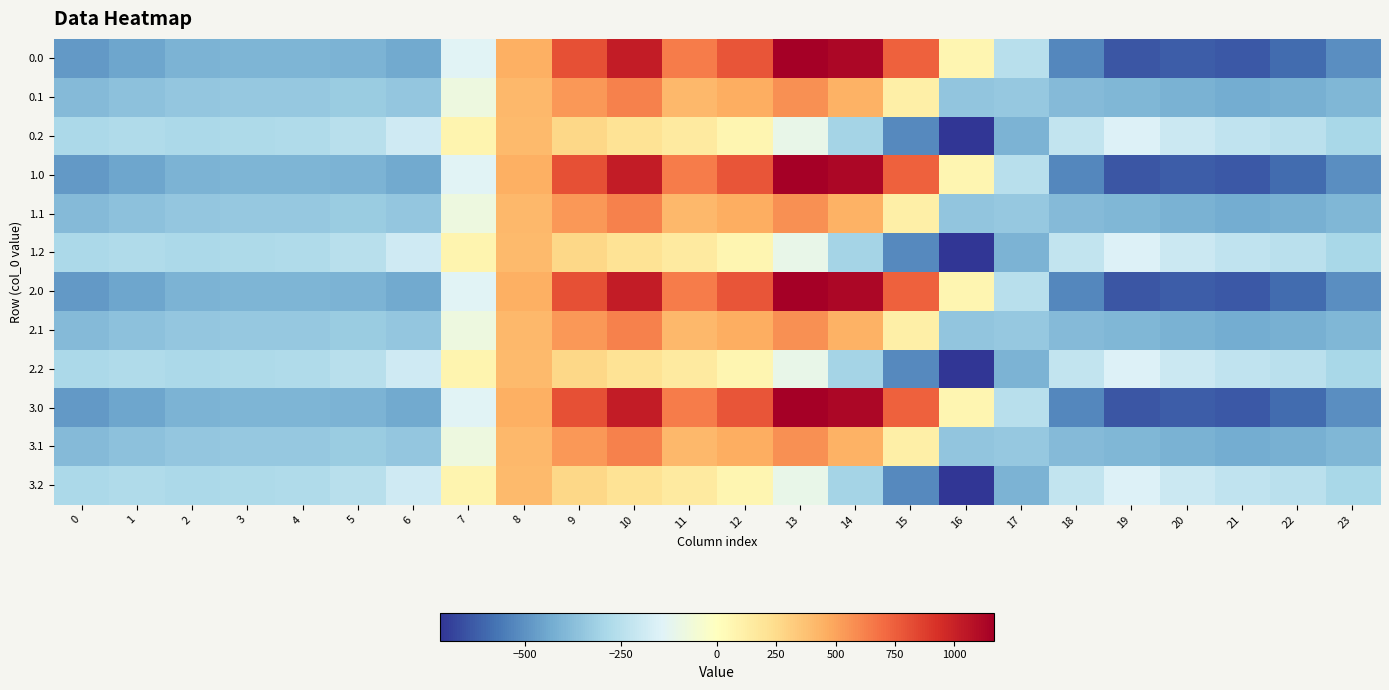

Reading left to right, list all the values displayed in this chart.

0.0: 0=-482.0	1=-449.5	2=-410.3	3=-404.4	4=-404.9	5=-410.8	6=-435.0	7=-136.4	8=454.2	9=804.0	10=1023.2	11=640.9	12=784.4	13=1167.2	14=1128.3	15=739.0	16=67.6	17=-250.3	18=-529.6	19=-644.5	20=-629.9	21=-638.4	22=-592.3	23=-511.3
0.1: 0=-384.6	1=-361.1	2=-347.9	3=-342.7	4=-339.6	5=-329.5	6=-345.2	7=-81.6	8=412.6	9=542.1	10=628.1	11=415.4	12=456.1	13=574.0	14=438.6	15=111.1	16=-353.7	17=-340.1	18=-388.5	19=-399.7	20=-414.5	21=-432.4	22=-419.9	23=-399.4
0.2: 0=-287.1	1=-272.7	2=-285.5	3=-281.0	4=-274.4	5=-248.1	6=-187.1	7=77.9	8=407.2	9=271.1	10=202.5	11=149.1	12=65.2	13=-104.4	14=-301.9	15=-522.2	16=-721.2	17=-409.5	18=-223.1	19=-151.1	20=-199.2	21=-226.4	22=-247.4	23=-287.5
1.0: 0=-482.0	1=-449.5	2=-410.3	3=-404.4	4=-404.9	5=-410.8	6=-435.0	7=-136.4	8=454.2	9=804.0	10=1023.2	11=640.9	12=784.4	13=1167.2	14=1128.3	15=739.0	16=67.6	17=-250.3	18=-529.6	19=-644.5	20=-629.9	21=-638.4	22=-592.3	23=-511.3
1.1: 0=-384.6	1=-361.1	2=-347.9	3=-342.7	4=-339.6	5=-329.5	6=-345.2	7=-81.6	8=412.6	9=542.1	10=628.1	11=415.4	12=456.1	13=574.0	14=438.6	15=111.1	16=-353.7	17=-340.1	18=-388.5	19=-399.7	20=-414.5	21=-432.4	22=-419.9	23=-399.4
1.2: 0=-287.1	1=-272.7	2=-285.5	3=-281.0	4=-274.4	5=-248.1	6=-187.1	7=77.9	8=407.2	9=271.1	10=202.5	11=149.1	12=65.2	13=-104.4	14=-301.9	15=-522.2	16=-721.2	17=-409.5	18=-223.1	19=-151.1	20=-199.2	21=-226.4	22=-247.4	23=-287.5
2.0: 0=-482.0	1=-449.5	2=-410.3	3=-404.4	4=-404.9	5=-410.8	6=-435.0	7=-136.4	8=454.2	9=804.0	10=1023.2	11=640.9	12=784.4	13=1167.2	14=1128.3	15=739.0	16=67.6	17=-250.3	18=-529.6	19=-644.5	20=-629.9	21=-638.4	22=-592.3	23=-511.3
2.1: 0=-384.6	1=-361.1	2=-347.9	3=-342.7	4=-339.6	5=-329.5	6=-345.2	7=-81.6	8=412.6	9=542.1	10=628.1	11=415.4	12=456.1	13=574.0	14=438.6	15=111.1	16=-353.7	17=-340.1	18=-388.5	19=-399.7	20=-414.5	21=-432.4	22=-419.9	23=-399.4
2.2: 0=-287.1	1=-272.7	2=-285.5	3=-281.0	4=-274.4	5=-248.1	6=-187.1	7=77.9	8=407.2	9=271.1	10=202.5	11=149.1	12=65.2	13=-104.4	14=-301.9	15=-522.2	16=-721.2	17=-409.5	18=-223.1	19=-151.1	20=-199.2	21=-226.4	22=-247.4	23=-287.5
3.0: 0=-482.0	1=-449.5	2=-410.3	3=-404.4	4=-404.9	5=-410.8	6=-435.0	7=-136.4	8=454.2	9=804.0	10=1023.2	11=640.9	12=784.4	13=1167.2	14=1128.3	15=739.0	16=67.6	17=-250.3	18=-529.6	19=-644.5	20=-629.9	21=-638.4	22=-592.3	23=-511.3
3.1: 0=-384.6	1=-361.1	2=-347.9	3=-342.7	4=-339.6	5=-329.5	6=-345.2	7=-81.6	8=412.6	9=542.1	10=628.1	11=415.4	12=456.1	13=574.0	14=438.6	15=111.1	16=-353.7	17=-340.1	18=-388.5	19=-399.7	20=-414.5	21=-432.4	22=-419.9	23=-399.4
3.2: 0=-287.1	1=-272.7	2=-285.5	3=-281.0	4=-274.4	5=-248.1	6=-187.1	7=77.9	8=407.2	9=271.1	10=202.5	11=149.1	12=65.2	13=-104.4	14=-301.9	15=-522.2	16=-721.2	17=-409.5	18=-223.1	19=-151.1	20=-199.2	21=-226.4	22=-247.4	23=-287.5